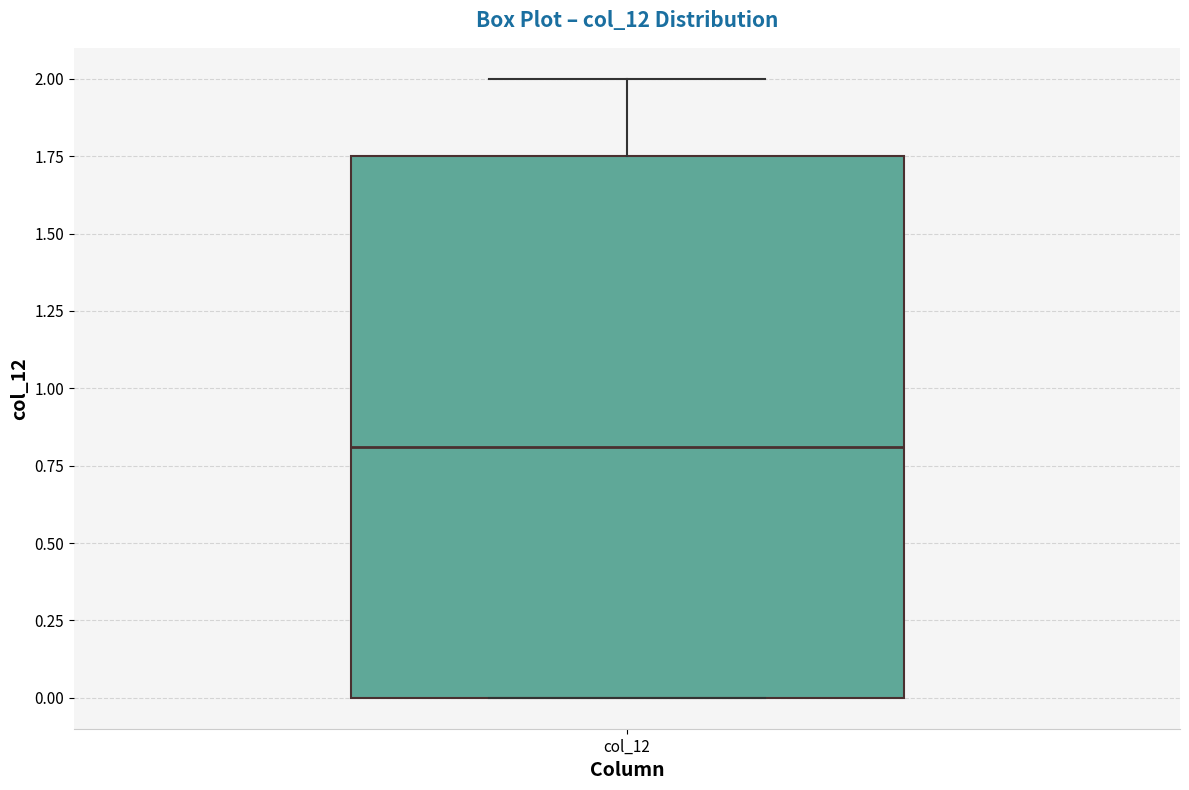

Read this box plot against the y-axis: the position of the median line, the range covered by the box, and the ends of both whiskers. The values are not printed on the chart, so give them approximately, as read against the axis.

median 0.80, box 0.00 to 1.75, whiskers 0.00 to 2.00